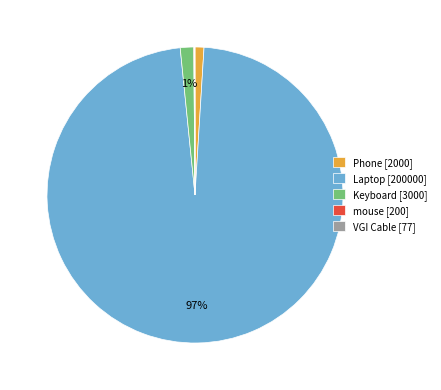

To the nearest percent, what is the average slice percentage?

20%